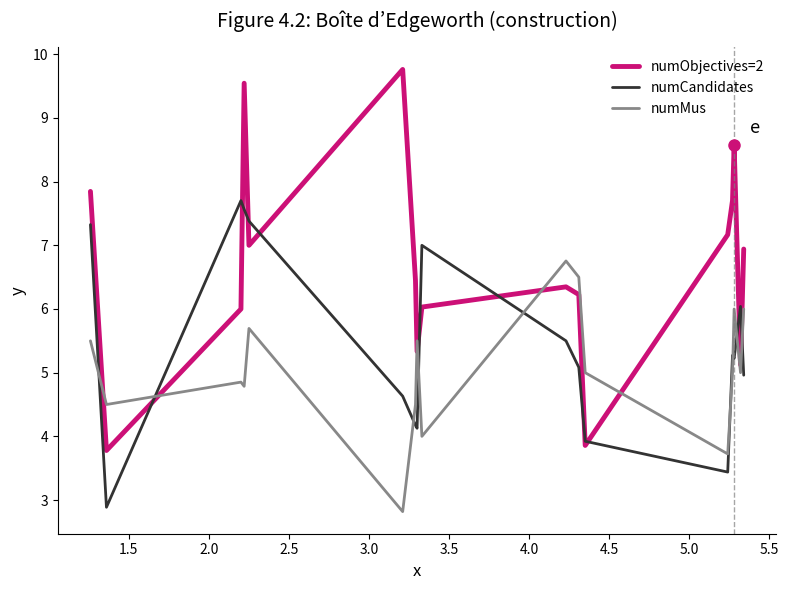

What is the smallest value displayed?

2.8